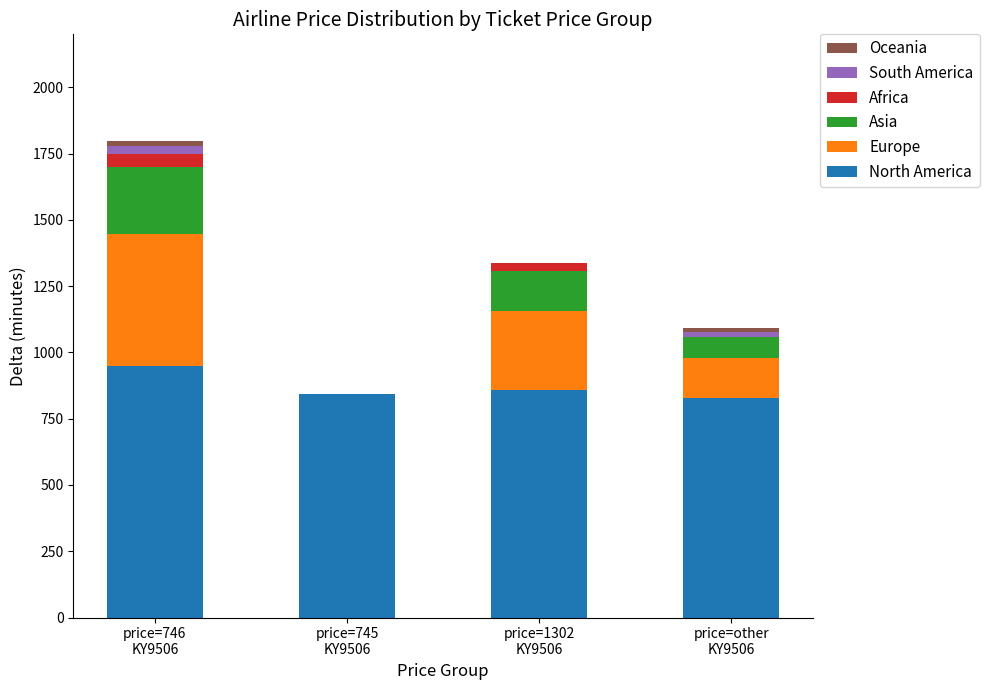

What is the average value of the North America series?

869